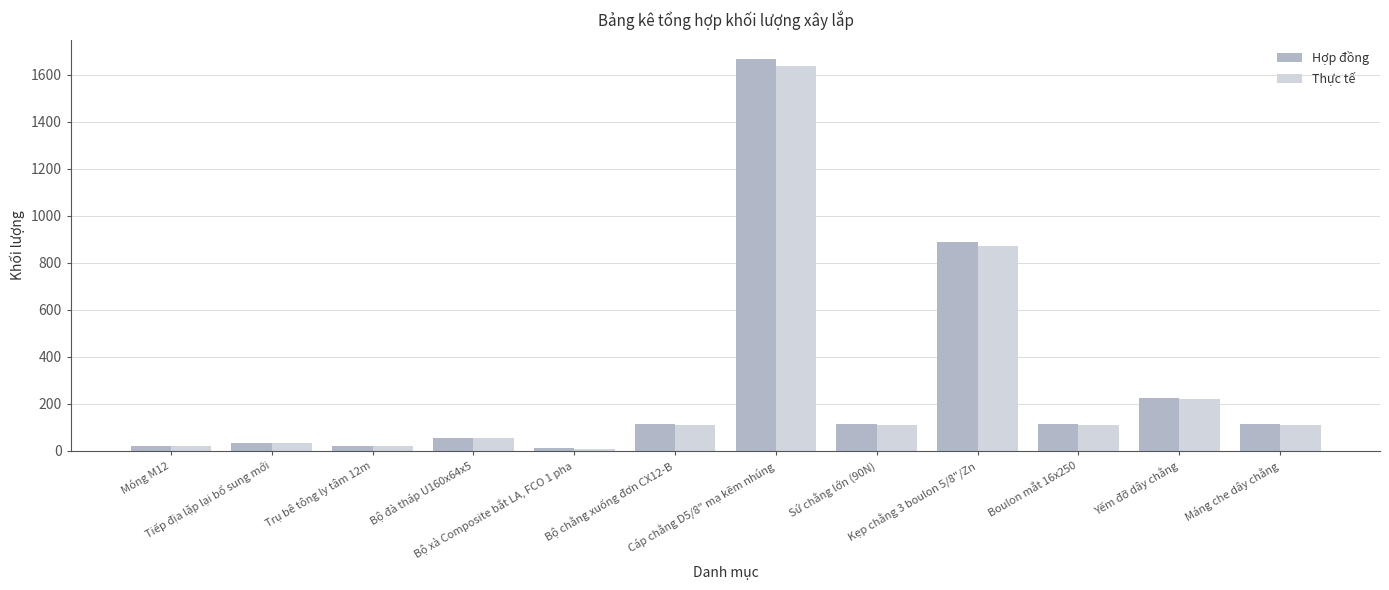

What is the difference between the second highest and second lowest values in the Hợp đồng series?

869